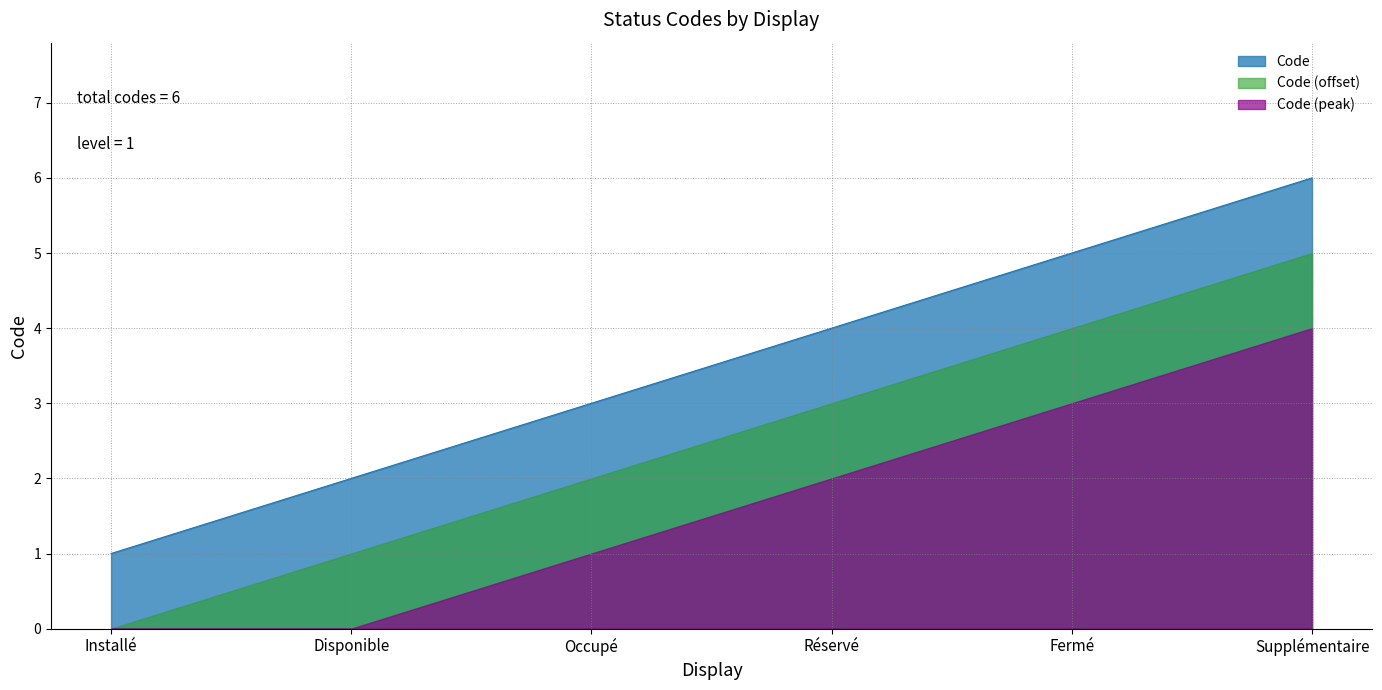

List the labels in order of value, smallest first.

Installé, Disponible, Occupé, Réservé, Fermé, Supplémentaire